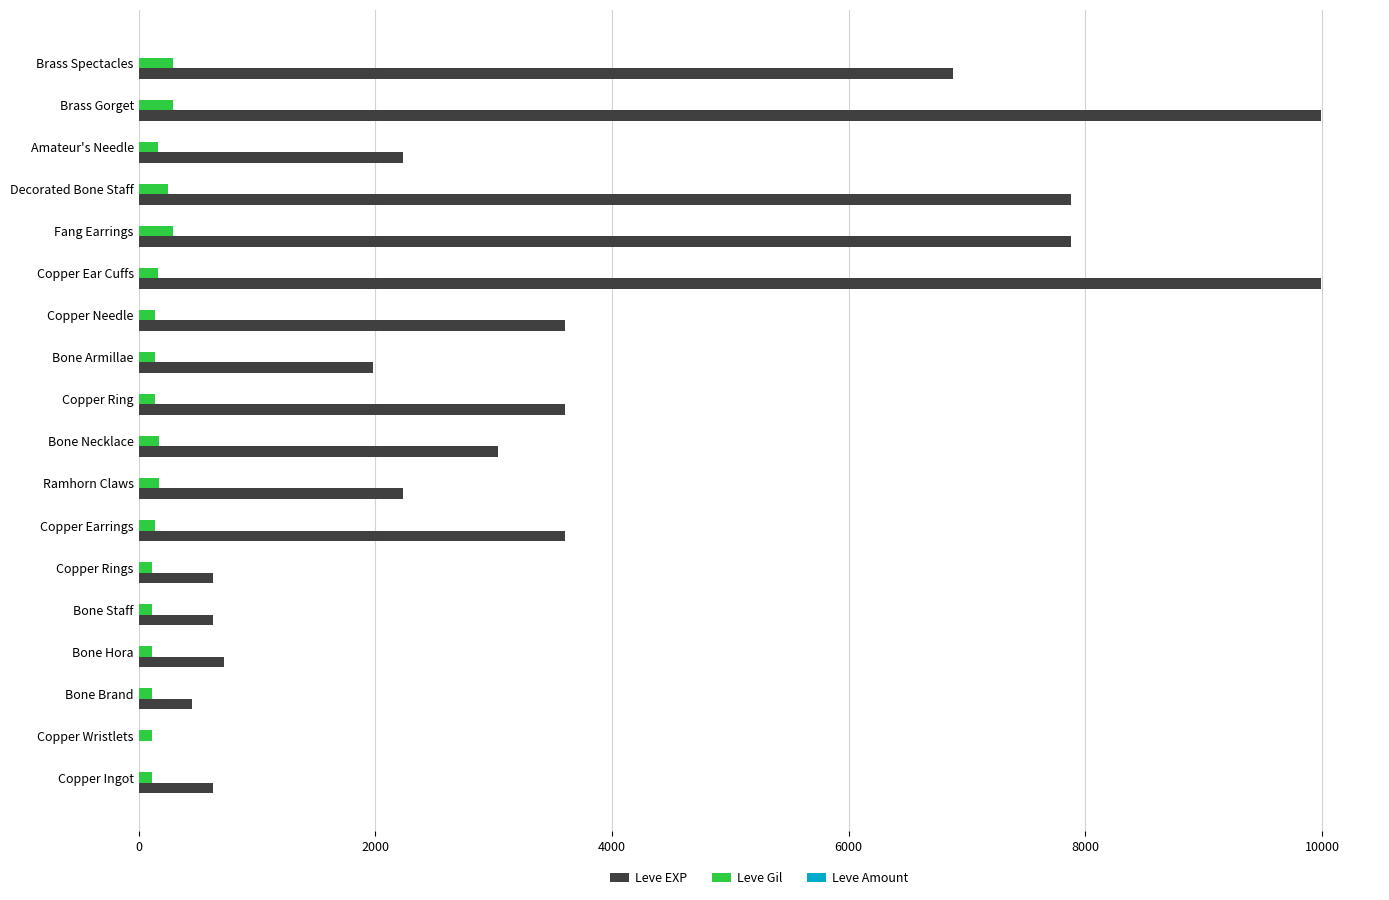

Which series changed the most between Copper Rings and Bone Necklace?

Leve EXP